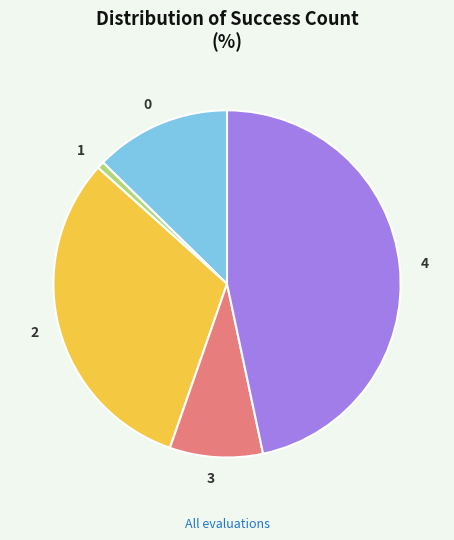

Is 4 the majority of the pie?

No